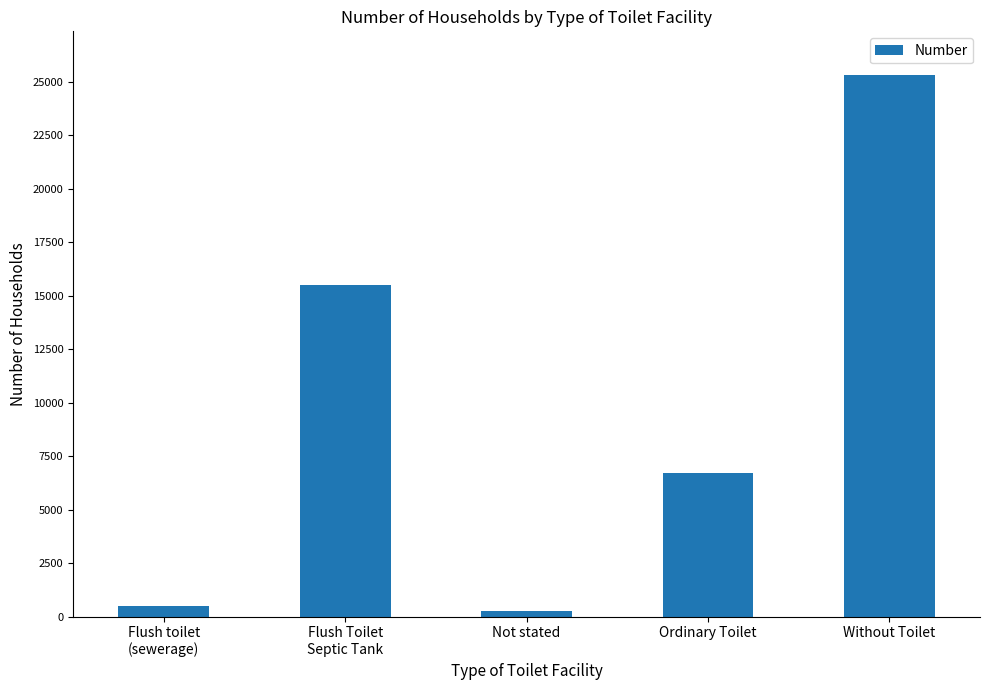

How many values are below 6732?

2